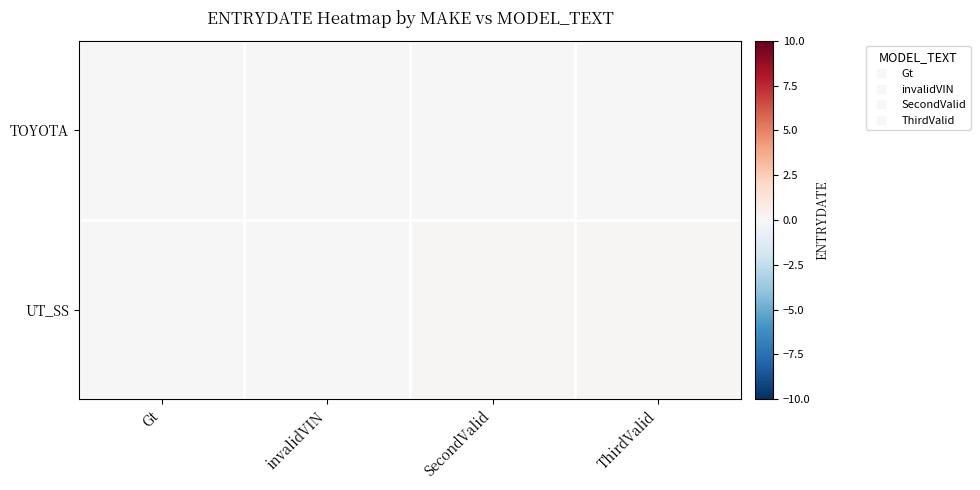

What is the total value across all series at ThirdValid?

0.1